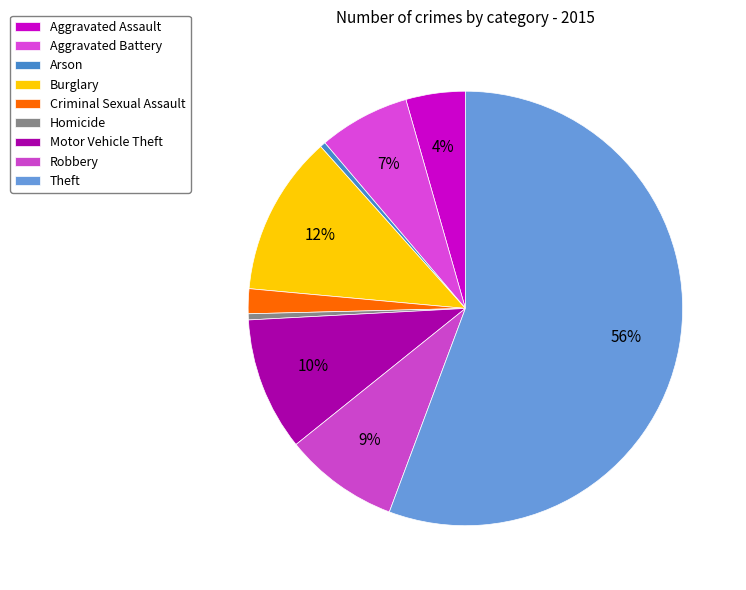

How many segments does this pie chart have?

9